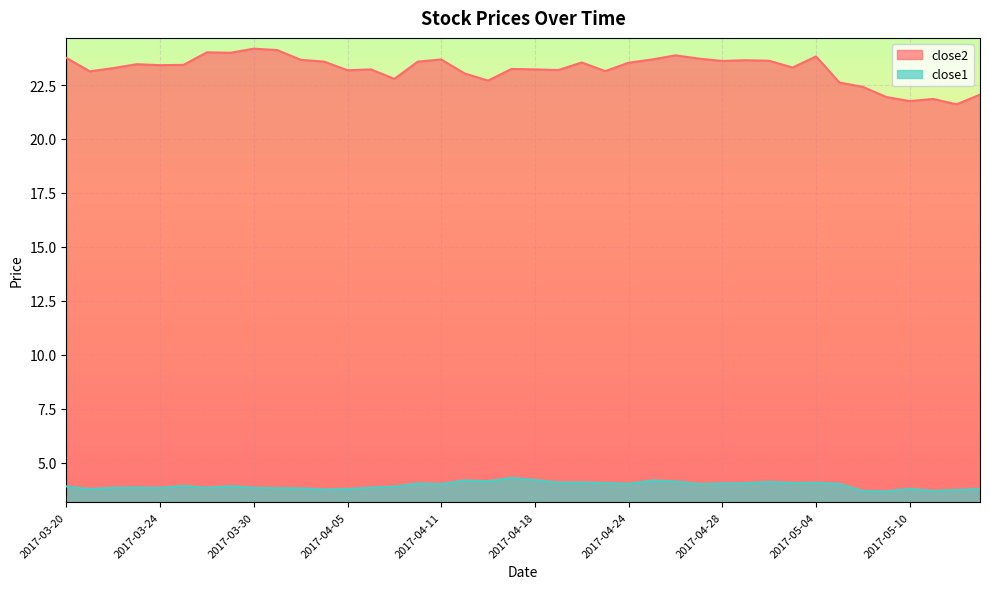

What is the total value across all series at 2017-03-22?

27.1